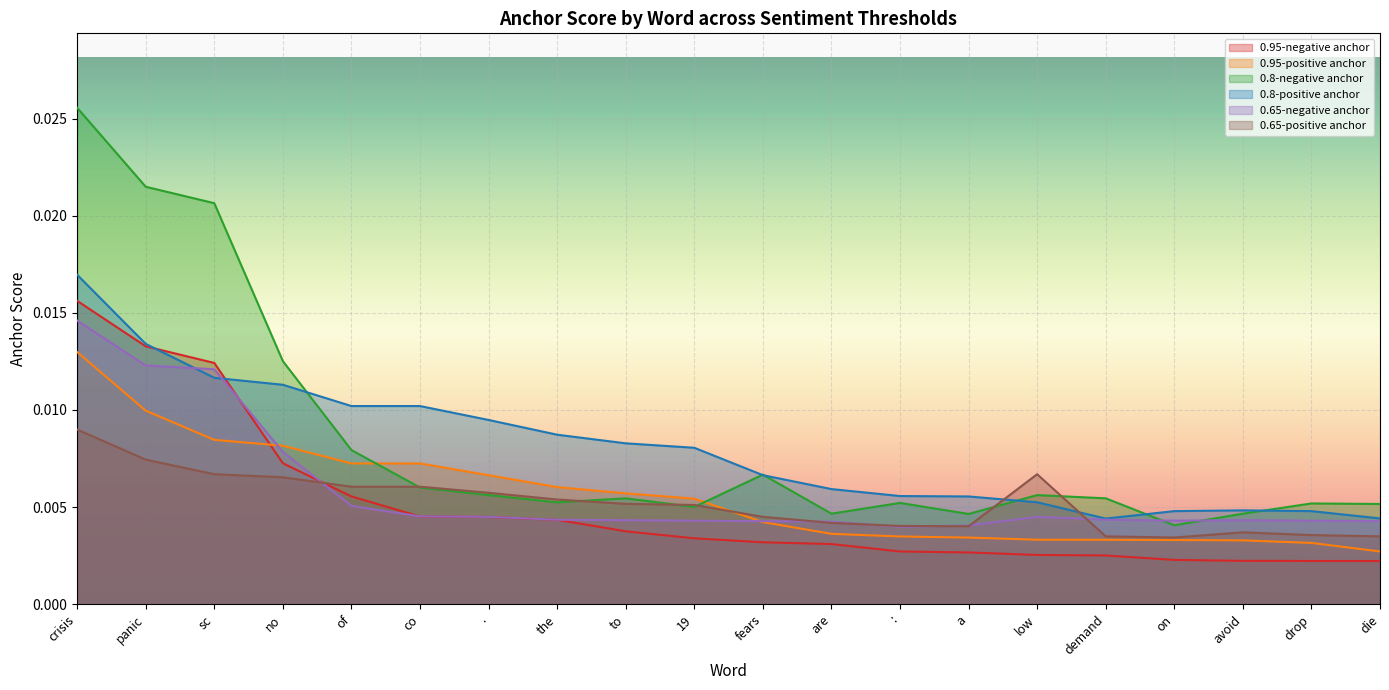

At which label is 0.95-negative anchor closest to 0?

die